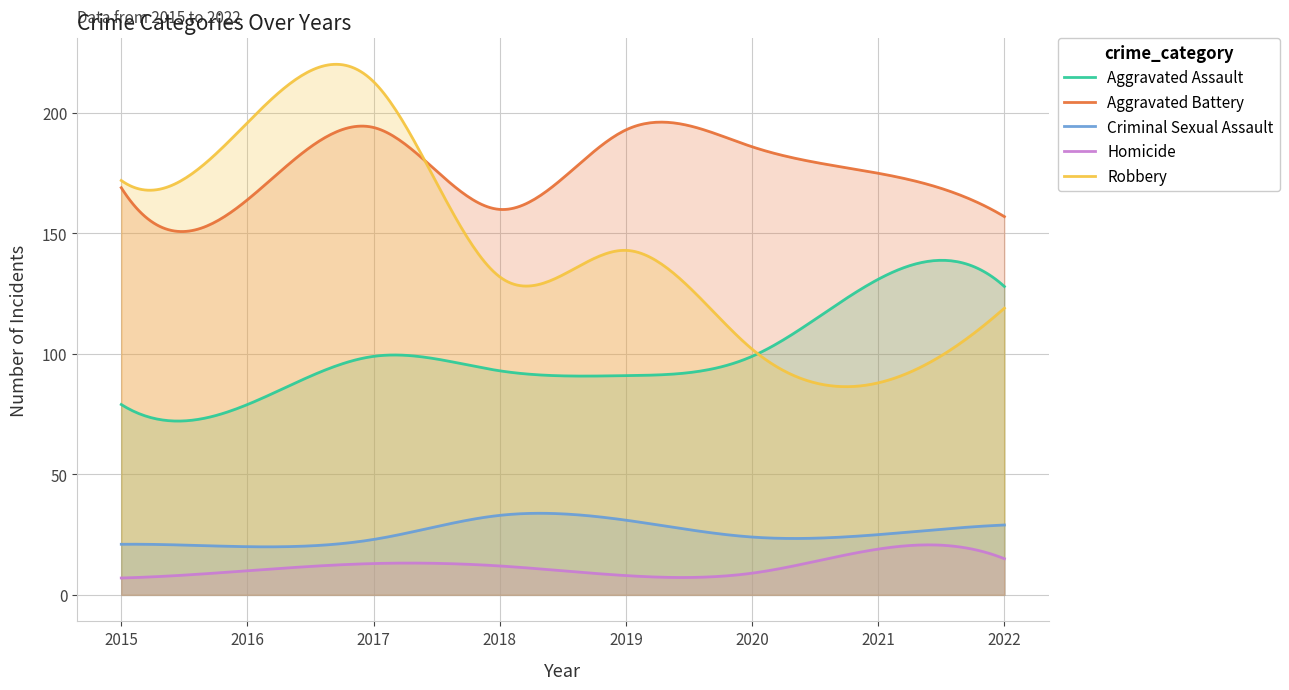

True or false: Criminal Sexual Assault has a value of 20 at 2016.

True